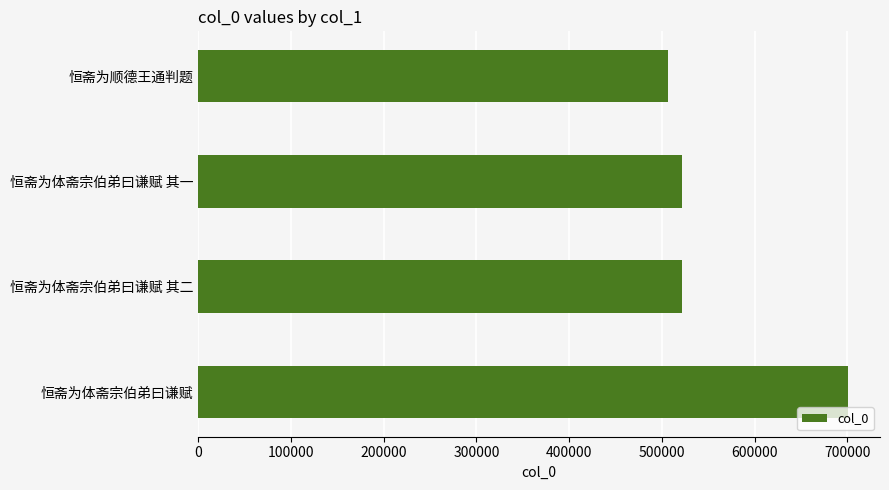

What is the label of the 3rd bar from the bottom?

恒斋为体斋宗伯弟曰谦赋 其一